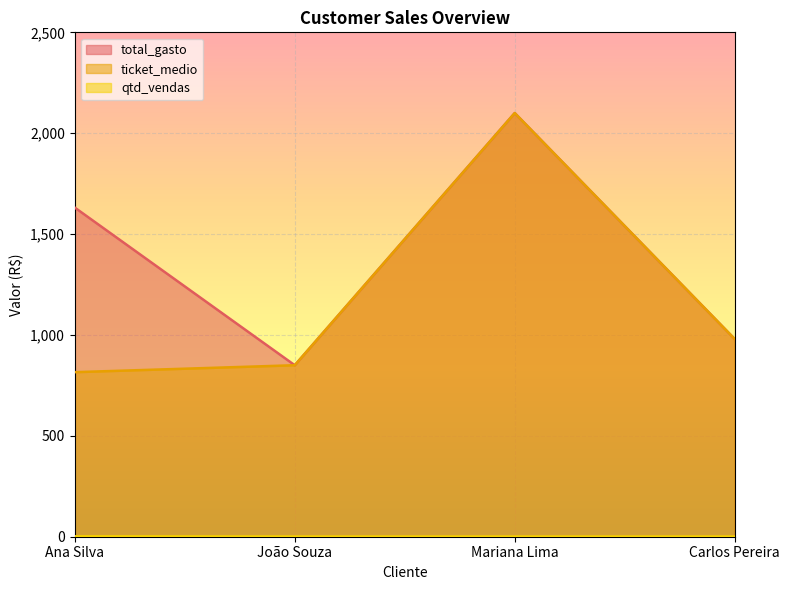

True or false: total_gasto has a value of 1415.4 at João Souza.

False